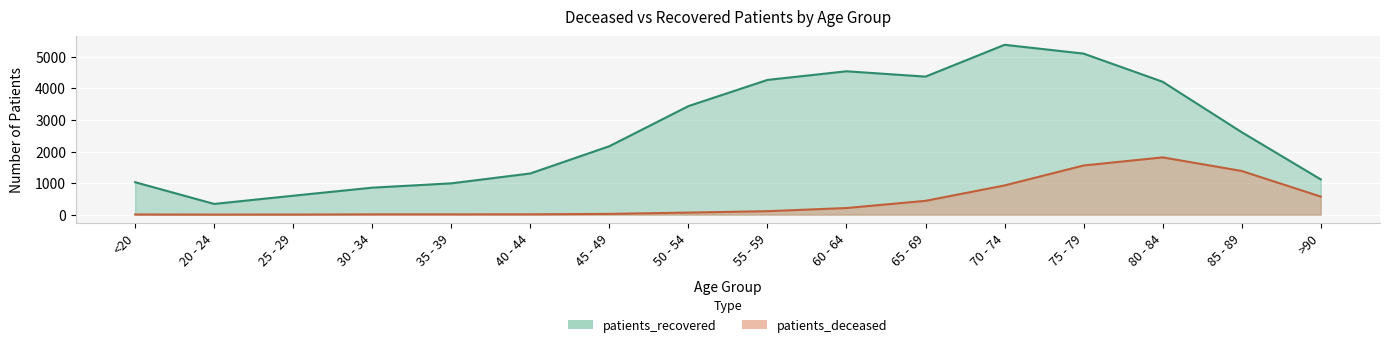

What is the minimum value shown in the chart?

1